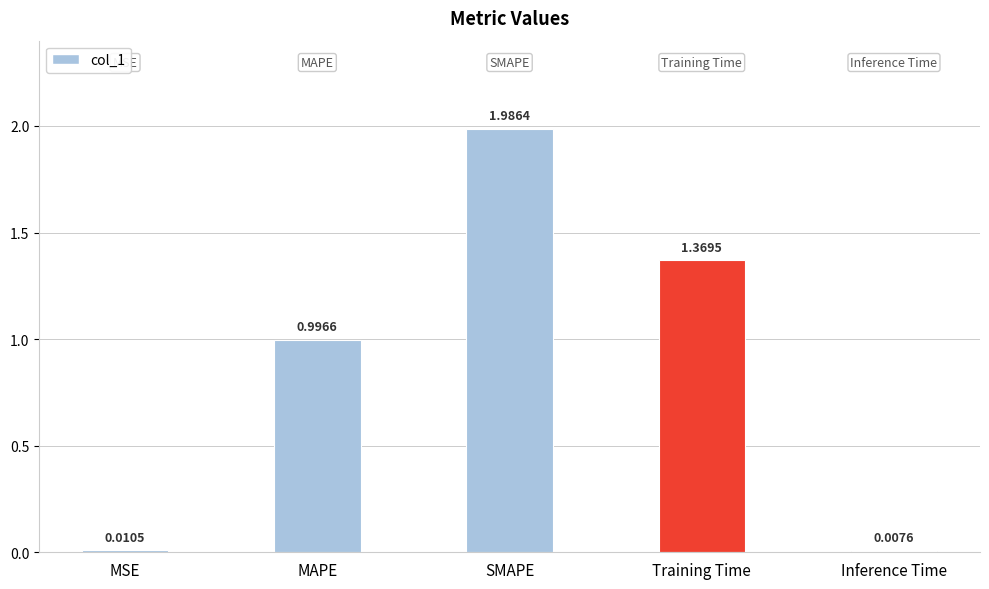

What is the difference between the values at MAPE and SMAPE?

1.0